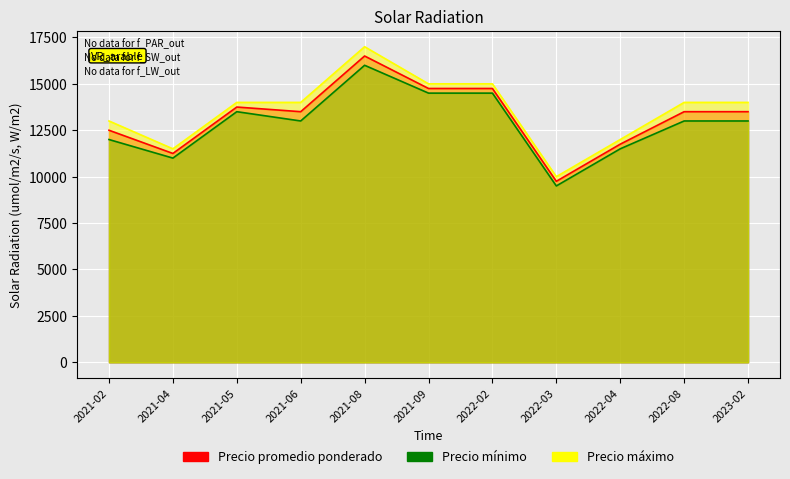

What are all the series names shown in the legend?

Precio promedio ponderado, Precio mínimo, Precio máximo